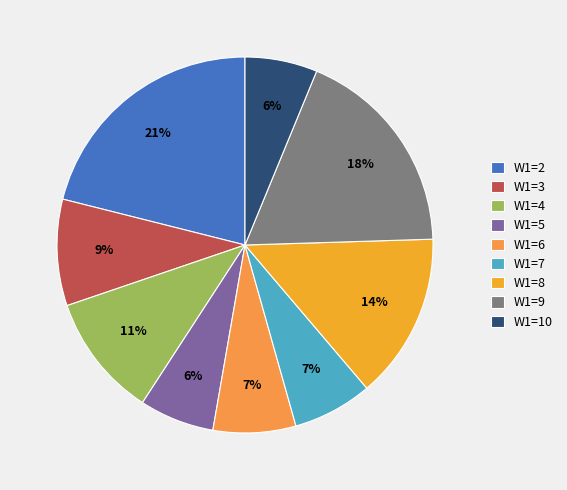

To the nearest percent, what is the average slice percentage?

11%